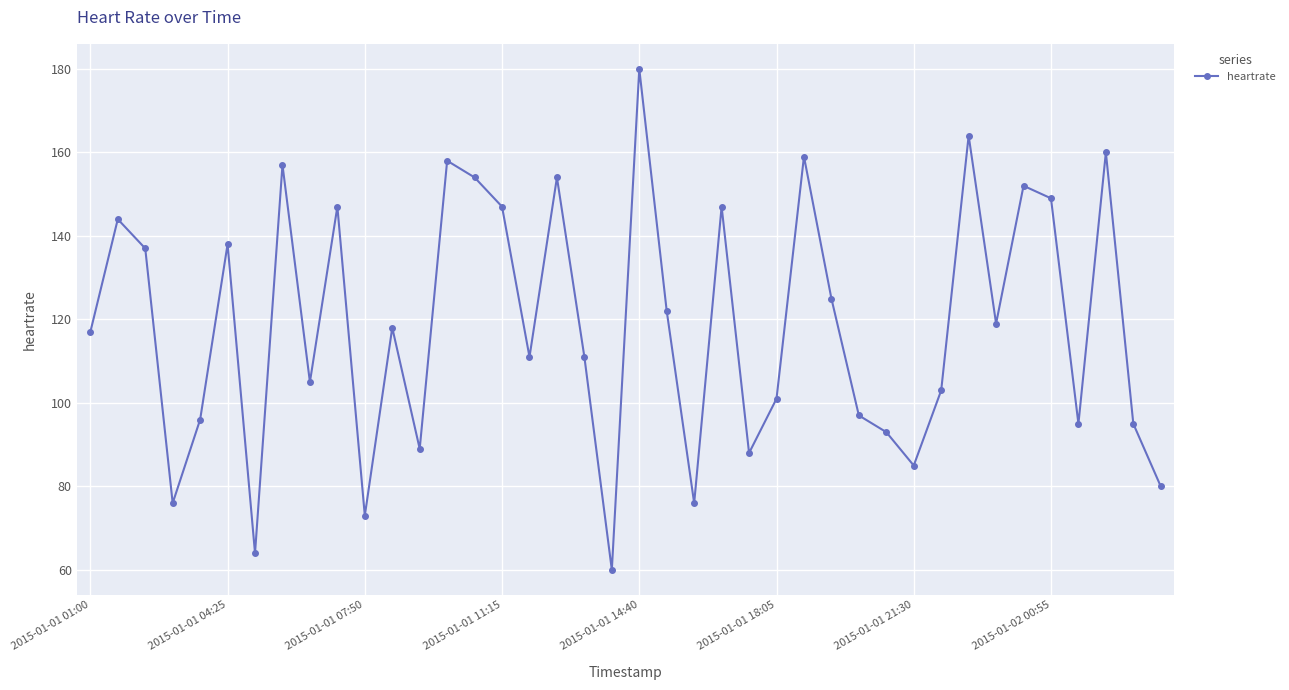

What is the greatest value displayed?

180